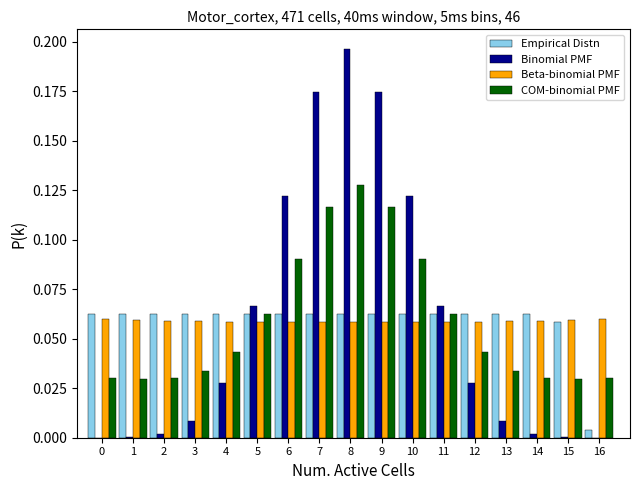

True or false: Binomial PMF has a value of 0.0 at 12.

True